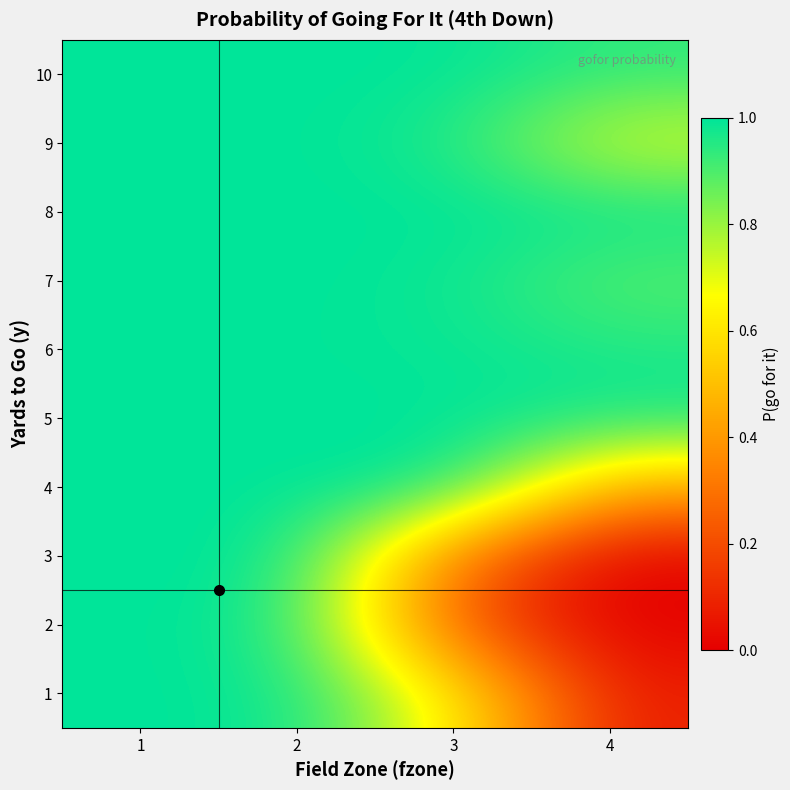

Reading right to left, extract all data points from this chart.

1: 4=0.1	3=0.6	2=1.0	1=1.0
2: 4=0.0	3=0.2	2=1.0	1=1.0
3: 4=0.0	3=0.3	2=1.0	1=1.0
4: 4=0.4	3=1.0	2=1.0	1=1.0
5: 4=1.0	3=1.0	2=1.0	1=1.0
6: 4=1.0	3=1.0	2=1.0	1=1.0
7: 4=0.9	3=1.0	2=1.0	1=1.0
8: 4=1.0	3=1.0	2=1.0	1=1.0
9: 4=0.7	3=1.0	2=1.0	1=1.0
10: 4=0.9	3=1.0	2=1.0	1=1.0